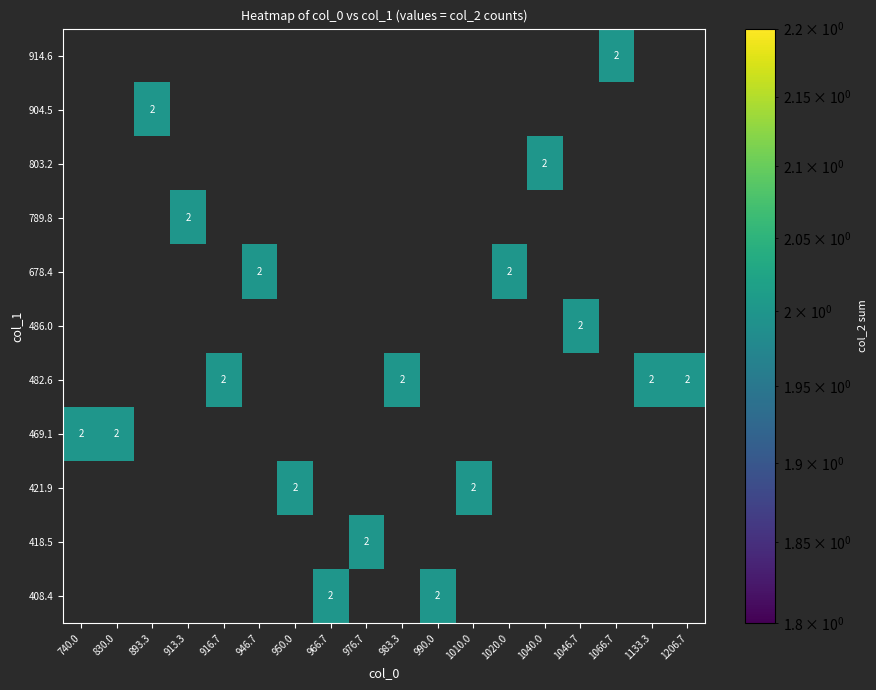

Which label corresponds to the smallest value in the chart?

740.0